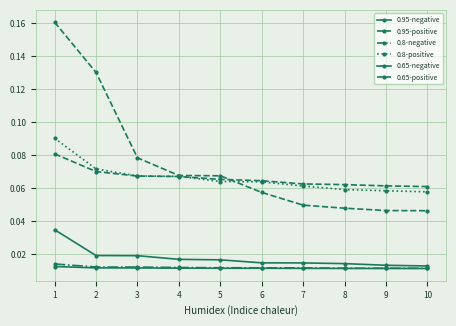

Is this an area chart (filled region under the line)?

No